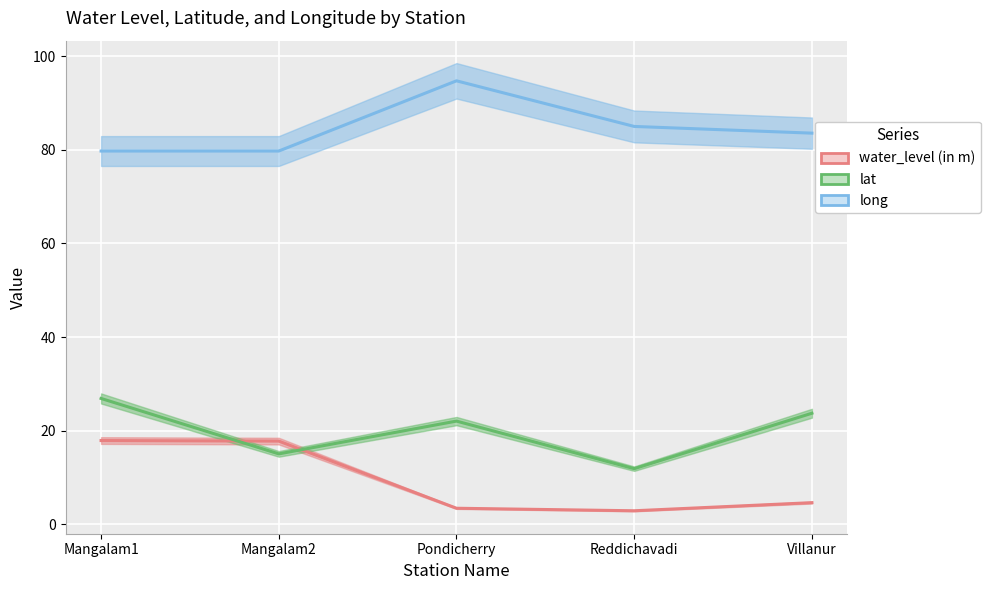

What is the label of the 2nd point from the right?

Reddichavadi